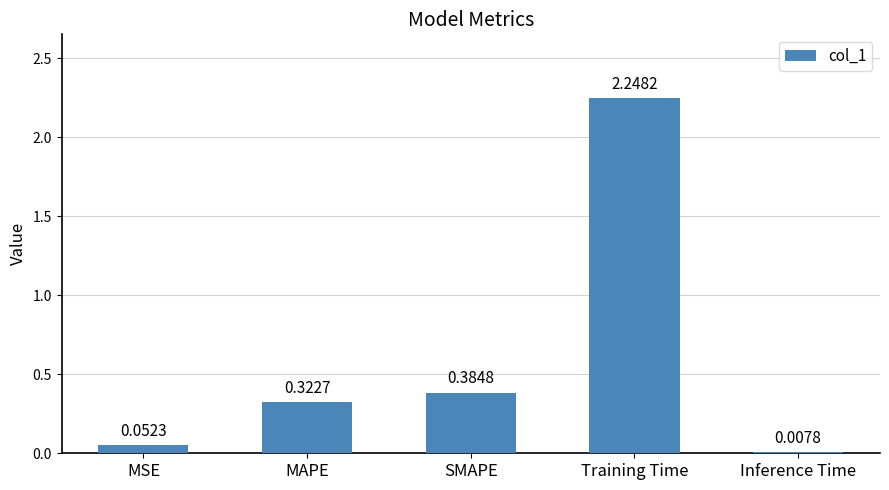

What is the sum of all values?

3.0